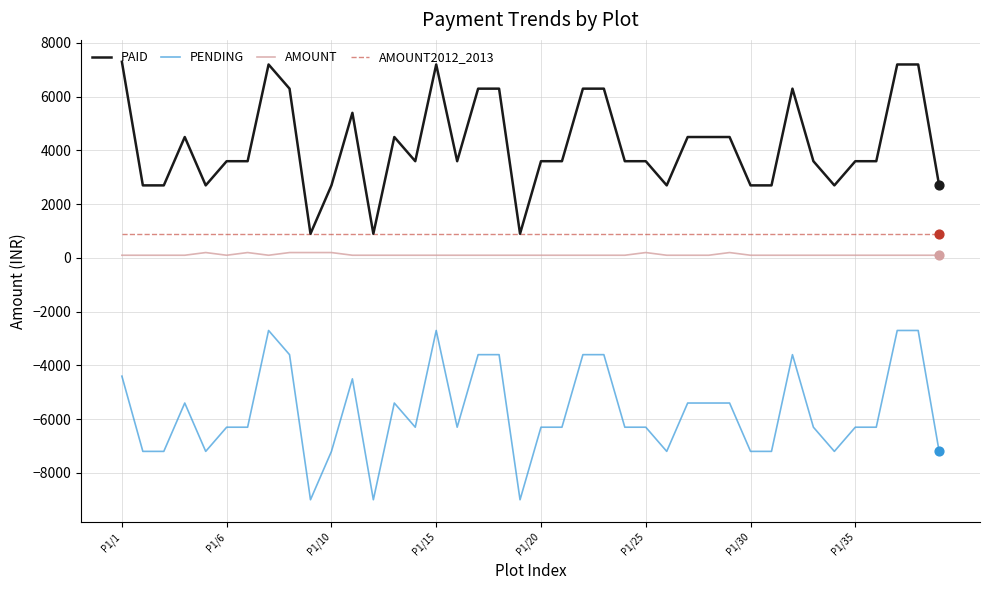

At how many categories does at least one series exceed 338?

40